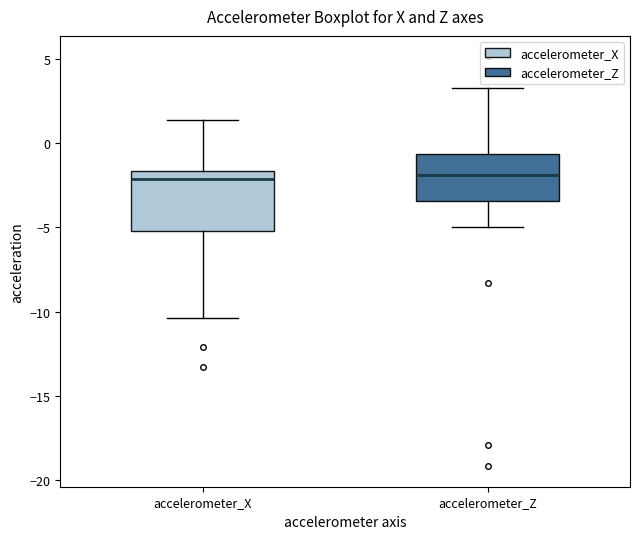

Reading left to right, transcribe this box plot: for each box, give where its median line is, the range the box spans, and where its two whiskers end, as read against the y-axis. The values are not printed on the chart, so give them approximately, as read against the axis.

accelerometer_X: median -2.0, box -5.0 to -1.5, whiskers -10.5 to 1.5
accelerometer_Z: median -2.0, box -3.5 to -0.5, whiskers -5.0 to 3.5